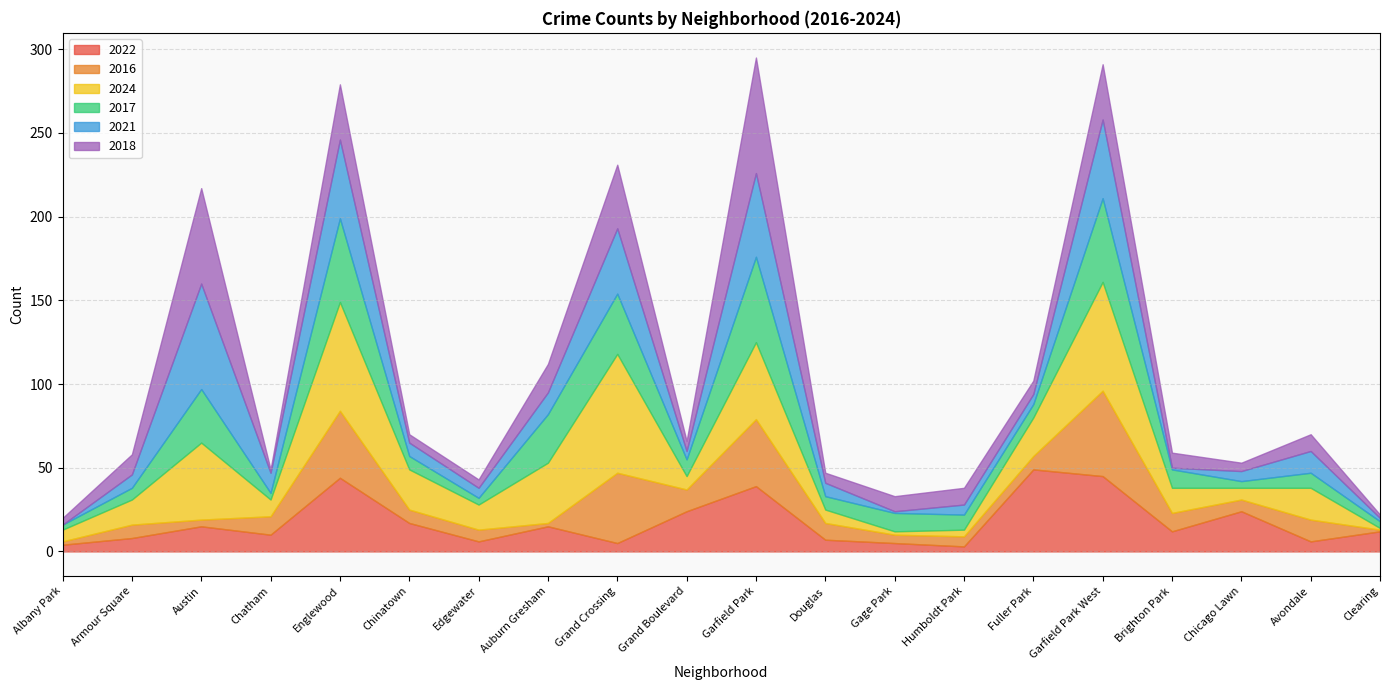

True or false: 2021 and 2016 intersect in this chart.

True